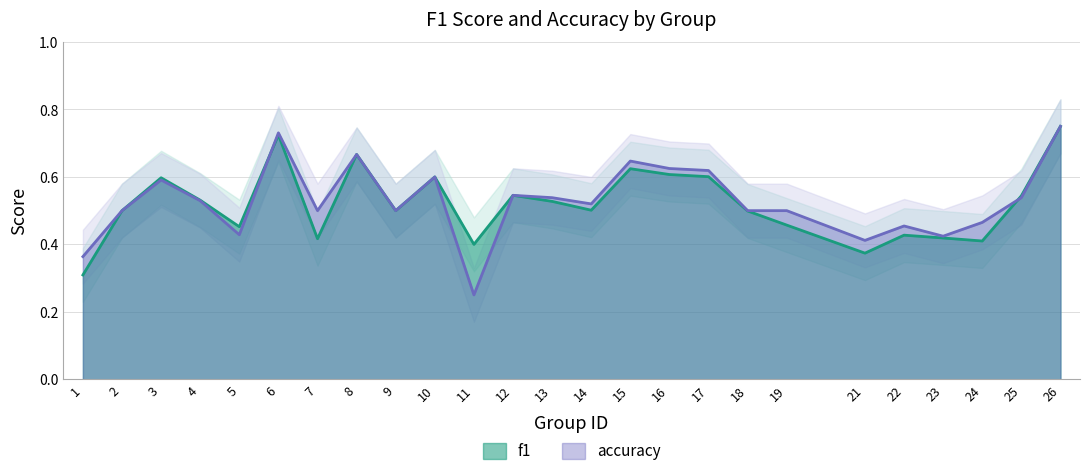

Reading left to right, what are all the values shown in this chart?

f1: 1=0.3	2=0.5	3=0.6	4=0.5	5=0.5	6=0.7	7=0.4	8=0.7	9=0.5	10=0.6	11=0.4	12=0.5	13=0.5	14=0.5	15=0.6	16=0.6	17=0.6	18=0.5	19=0.5	21=0.4	22=0.4	23=0.4	24=0.4	25=0.5	26=0.8
accuracy: 1=0.4	2=0.5	3=0.6	4=0.5	5=0.4	6=0.7	7=0.5	8=0.7	9=0.5	10=0.6	11=0.2	12=0.5	13=0.5	14=0.5	15=0.6	16=0.6	17=0.6	18=0.5	19=0.5	21=0.4	22=0.5	23=0.4	24=0.5	25=0.5	26=0.8